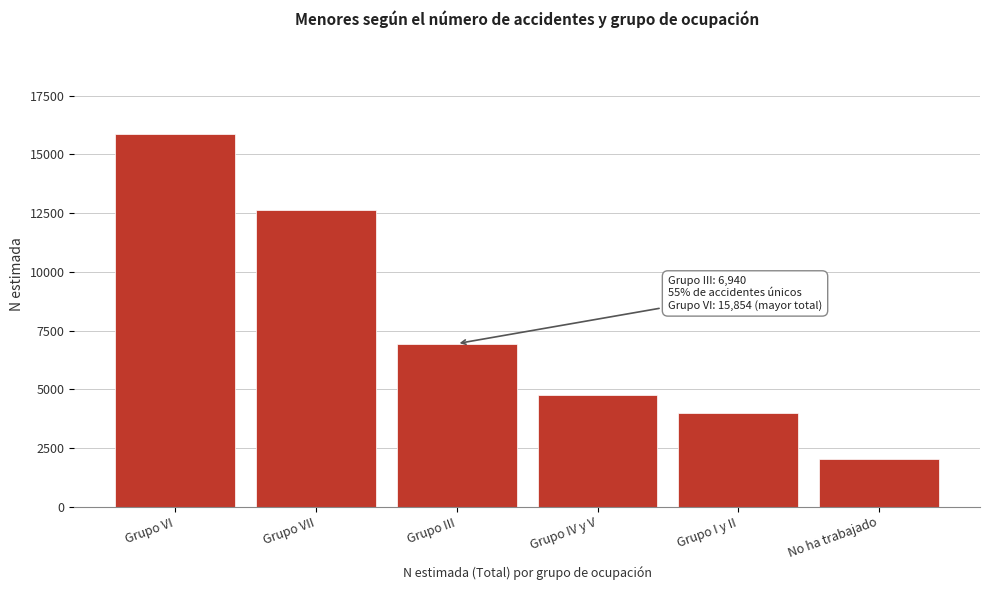

Reading left to right, extract all data points from this chart.

15854	12639	6940	4759	3978	2043